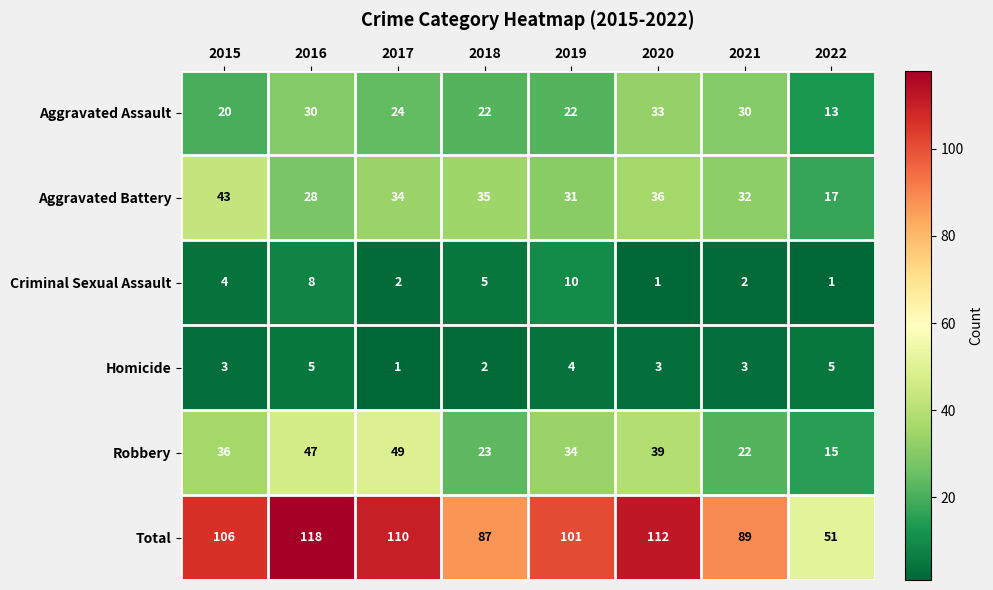

At which category does the chart reach its peak across all series?

2016